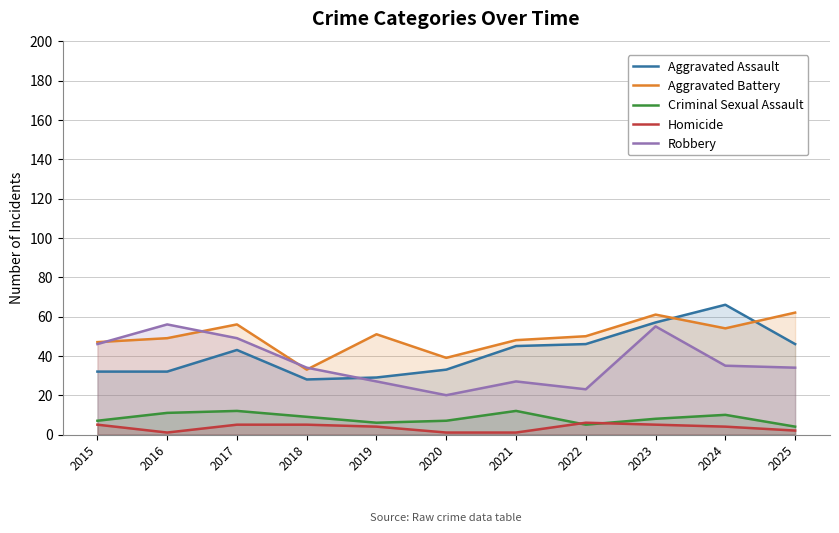

What is the value of the Homicide point at the 11th from the left?

2